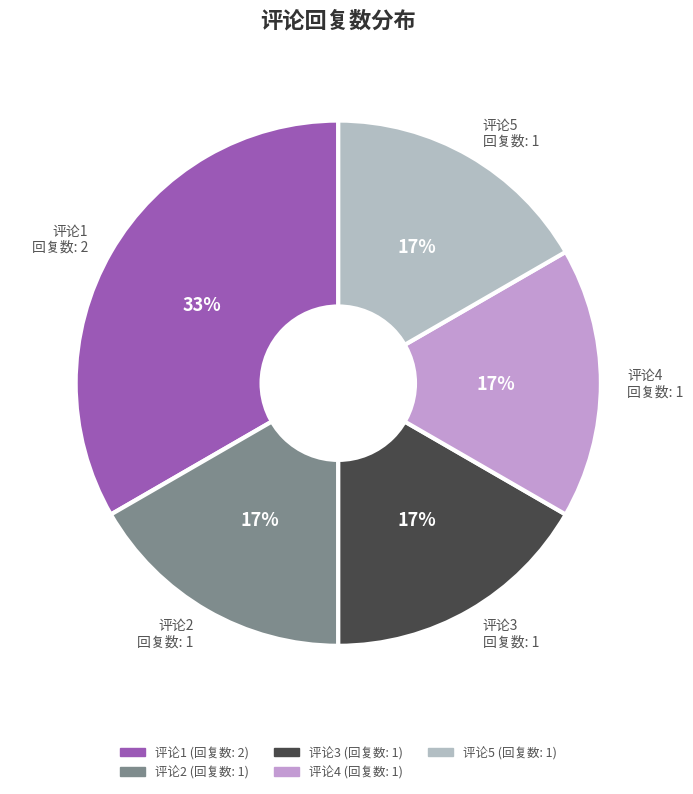

Is there any slice that represents more than half of the pie?

No